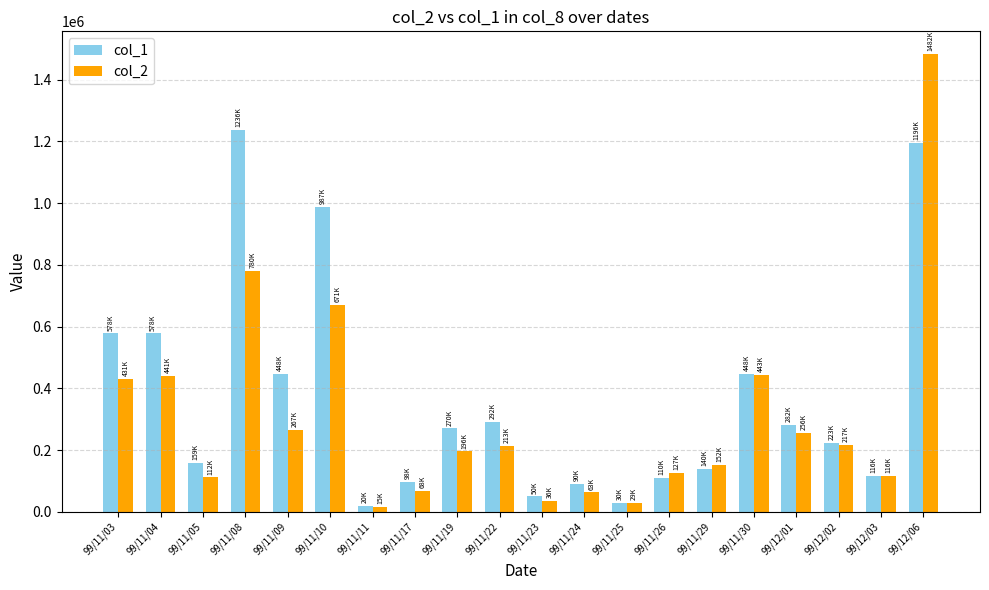

At which category is the sum across all series the highest?

99/12/06